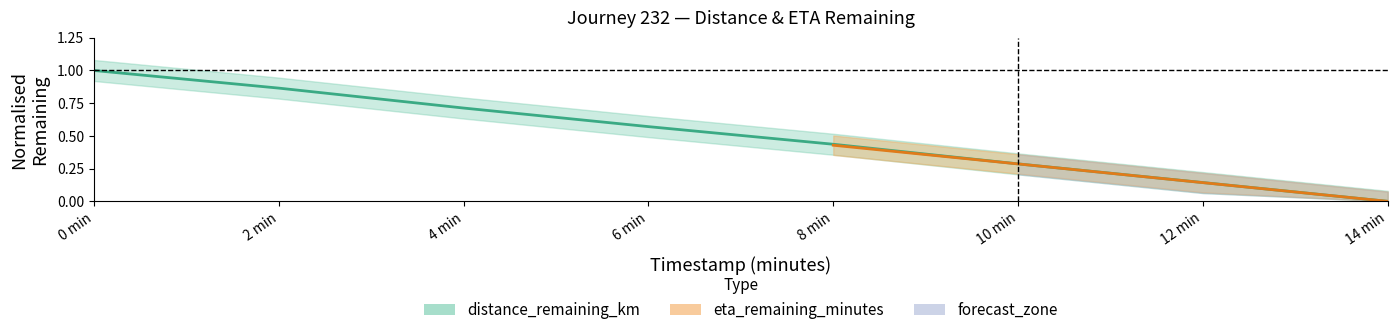

What is the value of the 7th point from the left?

0.1